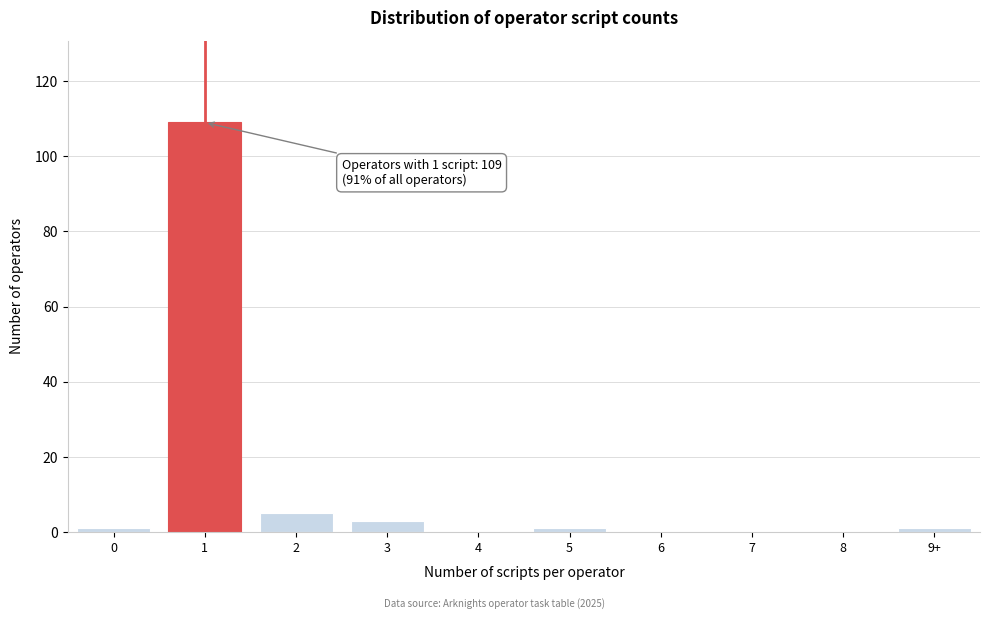

Reading left to right, list all the values displayed in this chart.

0=1	1=109	2=5	3=3	4=0	5=1	6=0	7=0	8=0	9+=1